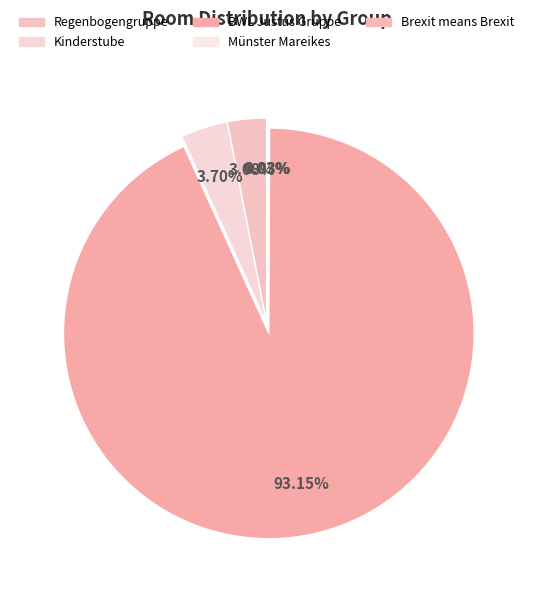

How many segments does this pie chart have?

5